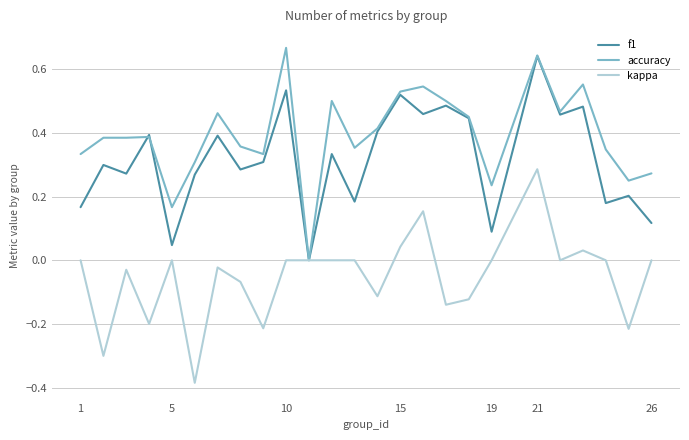

Rank the series by their average value, from lowest to highest.

kappa, f1, accuracy